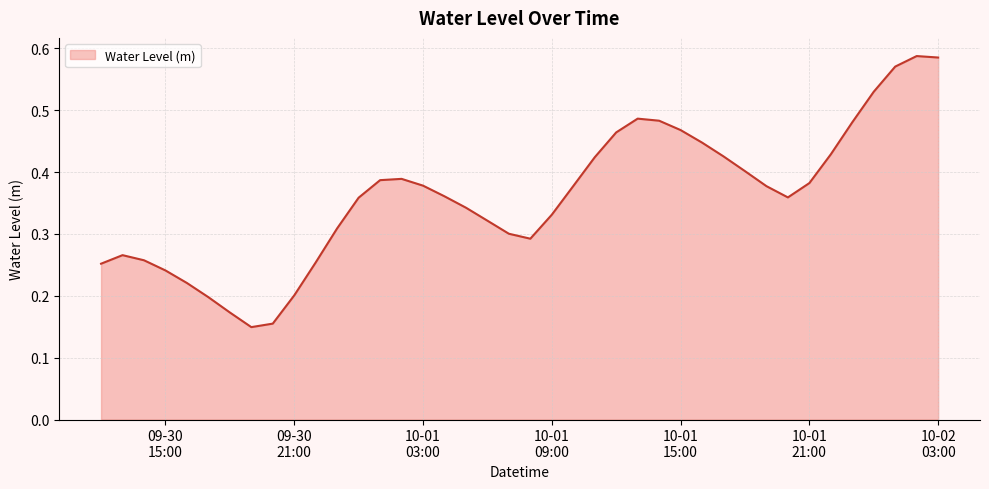

How many values are between 0 and 1?

40